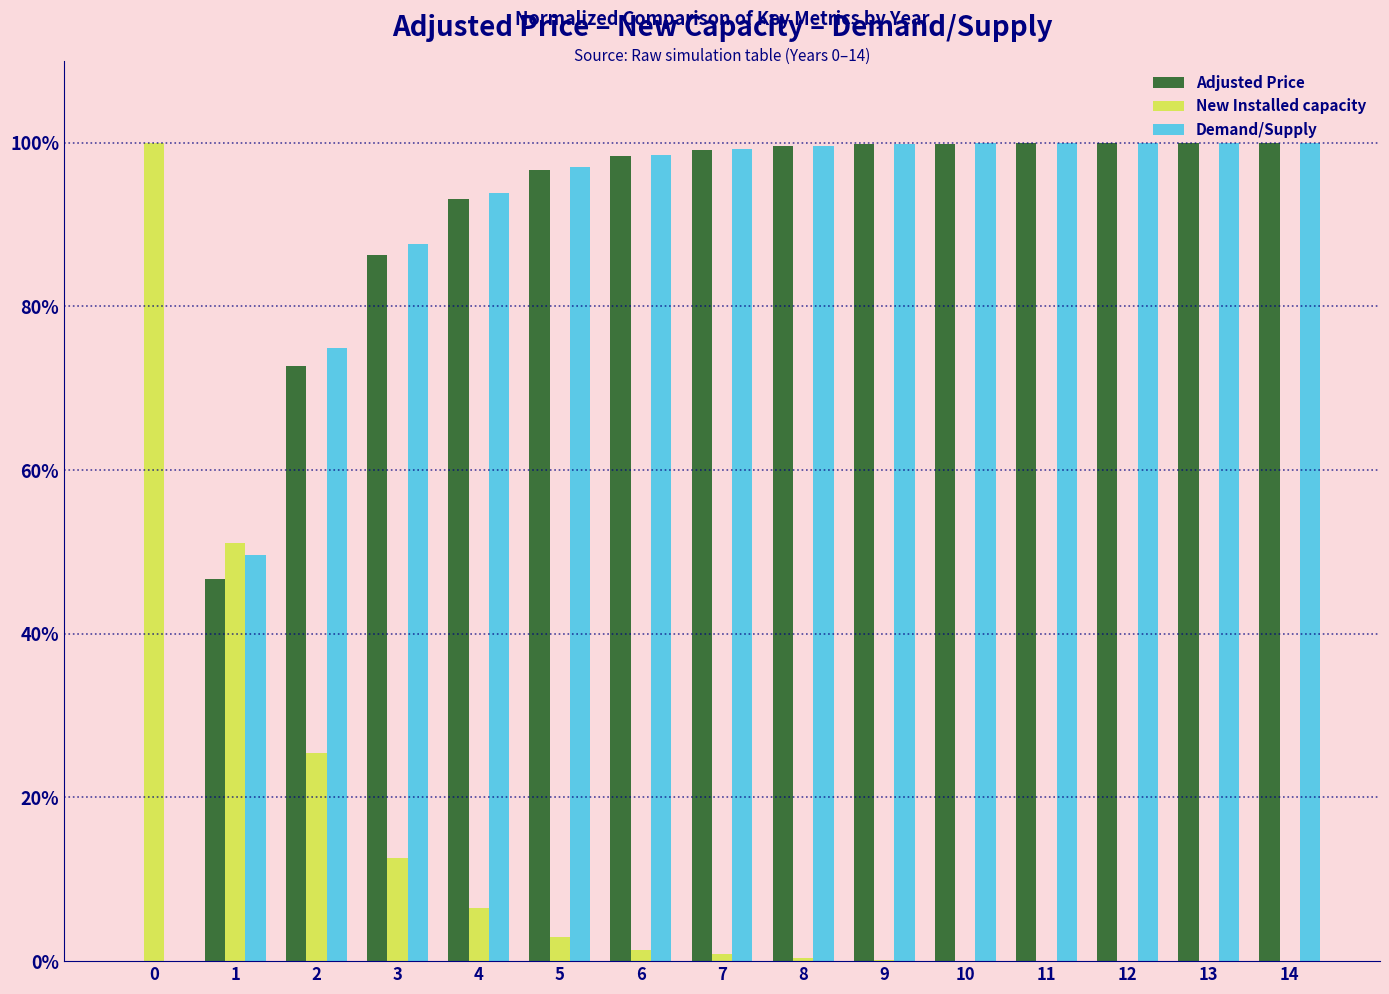

Is the value of New Installed capacity at 6 greater than the value of Adjusted Price at 10?

No